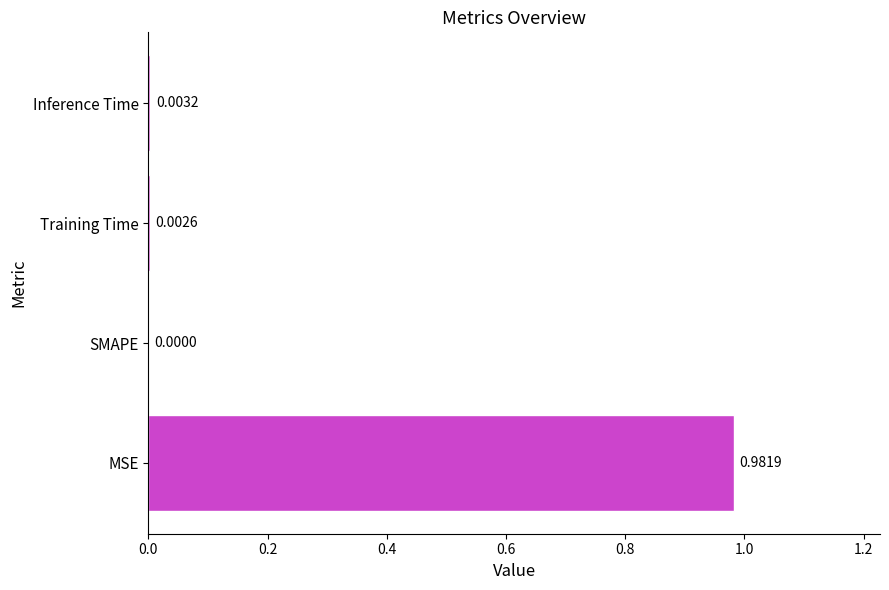

How many data points are above 0?

3